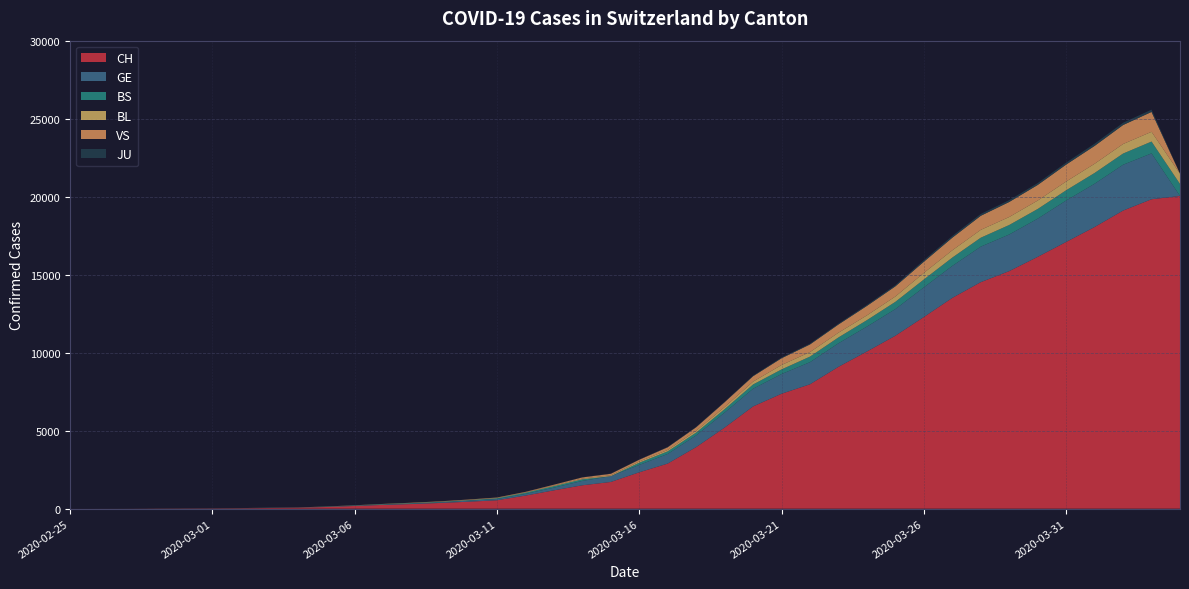

Reading left to right, extract all data points from this chart.

CH: 1	2	4	11	14	20	26	46	63	109	175	243	298	368	447	540	839	1176	1500	1713	2332	2892	3947	5199	6555	7368	7975	9094	10075	11087	12285	13512	14521	15228	16141	17097	18055	19109	19835	20044
GE: 0	1	1	3	5	7	7	9	9	13	17	26	35	44	68	79	108	173	282	372	472	619	751	961	1136	1262	1417	1509	1598	1708	1902	2051	2277	2349	2450	2657	2775	2938	2941	0
BS: 0	0	1	1	1	1	1	3	3	8	15	21	24	28	33	49	73	92	100	0	144	165	182	222	272	299	358	376	414	466	505	534	573	609	621	657	691	718	758	771
BL: 0	0	0	1	2	2	2	2	2	6	6	15	19	20	22	26	26	42	47	54	76	89	116	134	184	282	289	302	306	341	422	466	502	511	539	561	588	610	625	656
VS: 0	0	0	1	1	0	3	3	4	5	6	0	7	12	17	22	30	53	76	98	116	173	225	311	346	433	490	527	606	651	715	808	902	964	1000	1085	1145	1218	1273	0
JU: 0	0	0	0	0	0	0	1	1	2	3	4	4	5	6	6	9	10	15	16	17	24	26	31	37	49	51	57	66	78	99	112	118	118	122	127	144	145	149	0